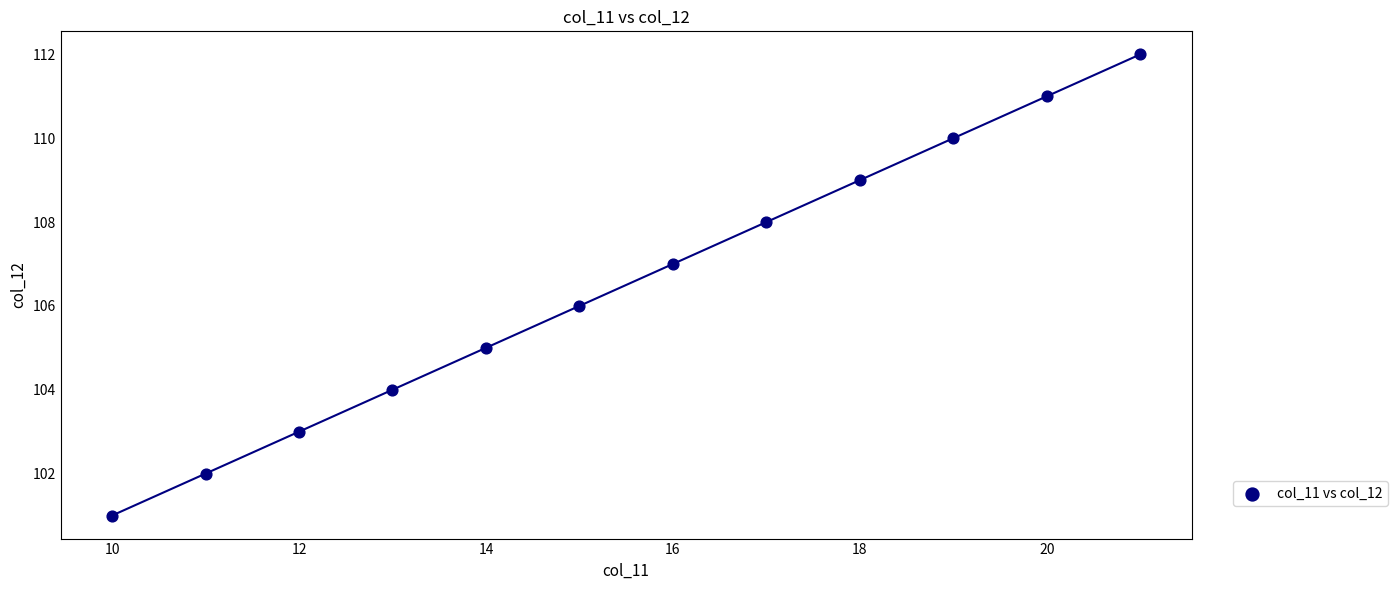

What is the average X value?

16